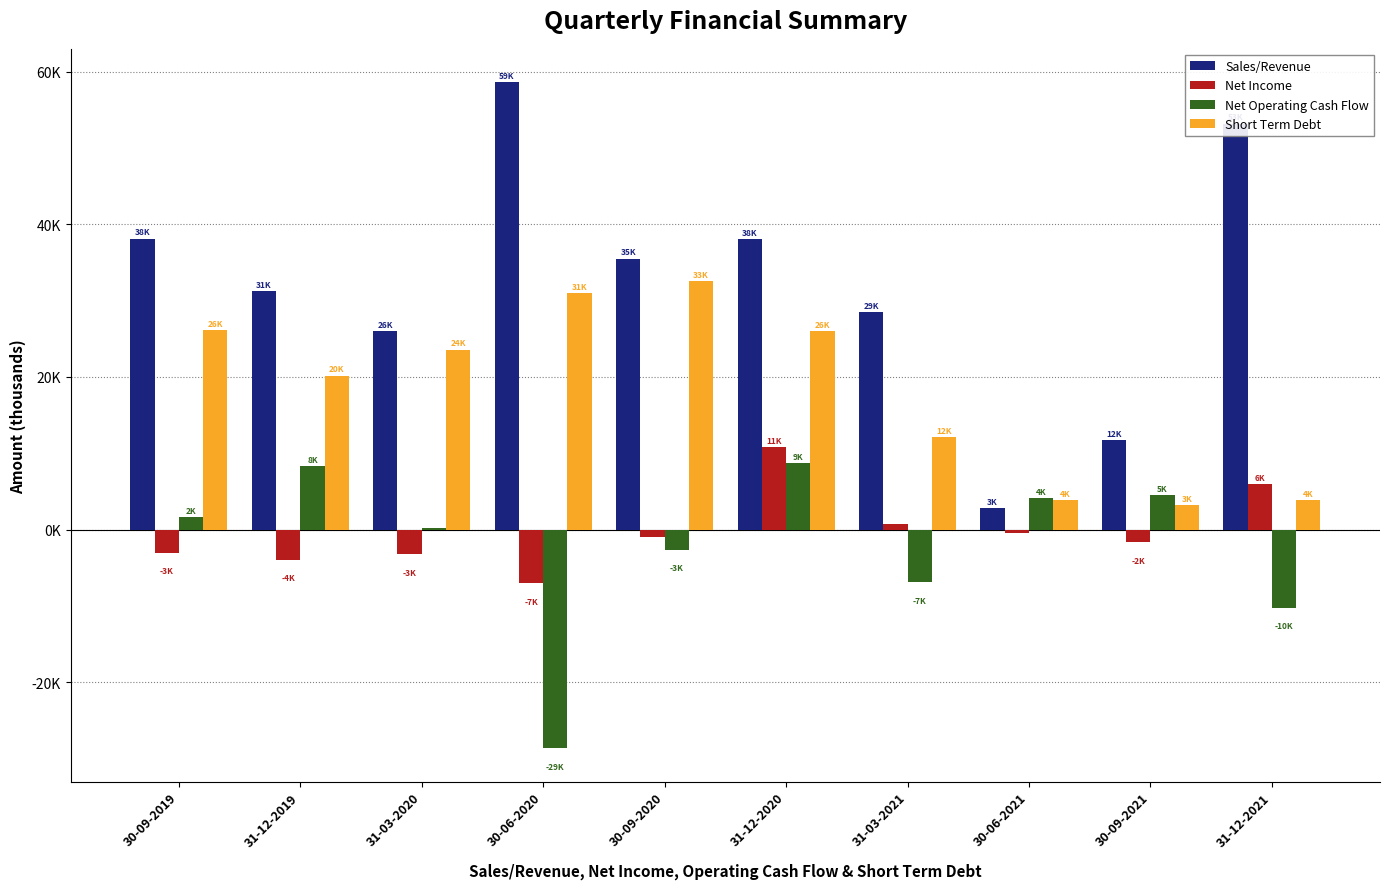

Which series has the largest total across all categories?

Sales/Revenue